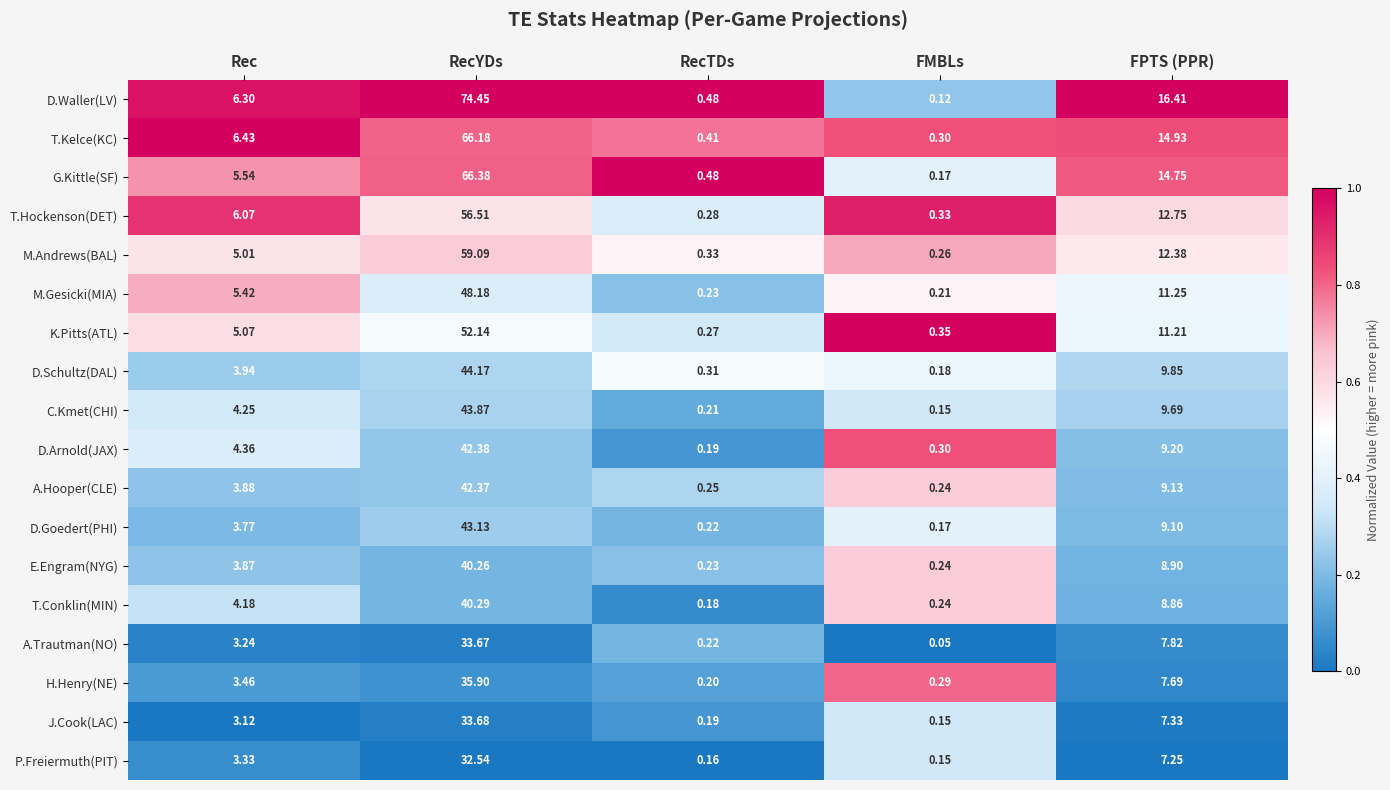

Where is P.Freiermuth(PIT) nearest to the value 16?

FPTS (PPR)